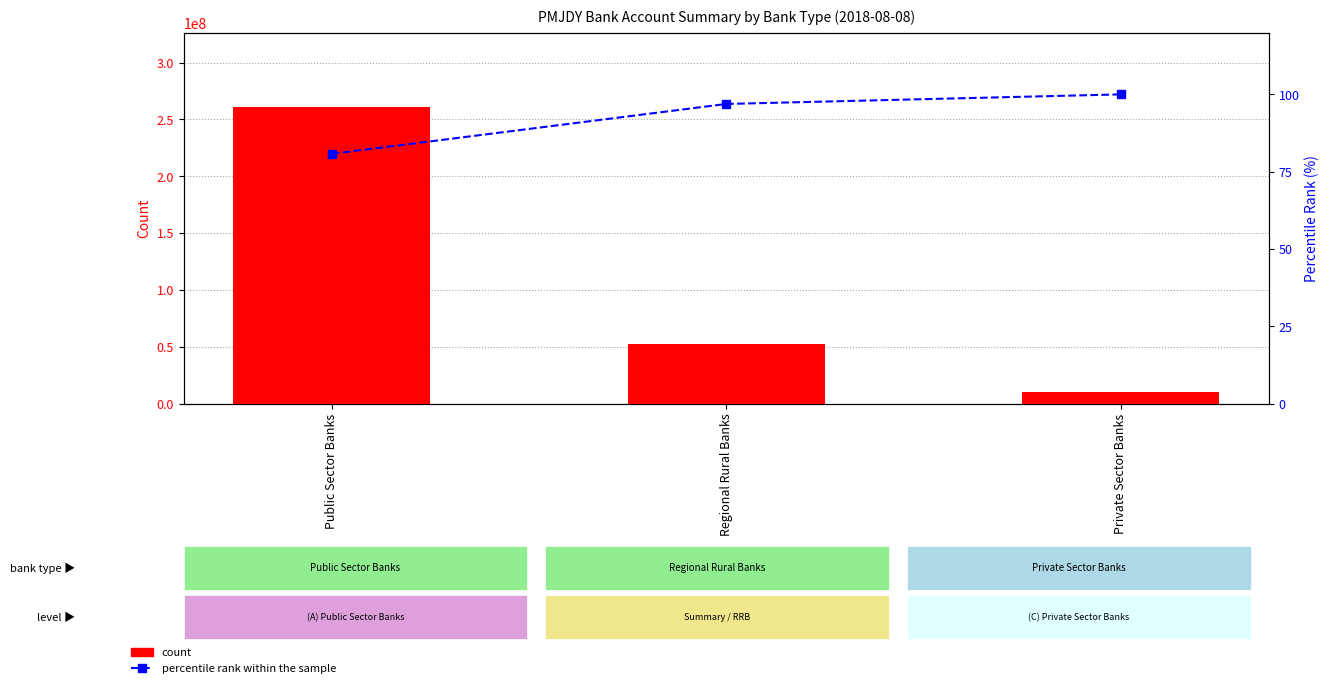

Rank the categories by percentile rank within the sample value from lowest to highest.

Public Sector Banks, Regional Rural Banks, Private Sector Banks